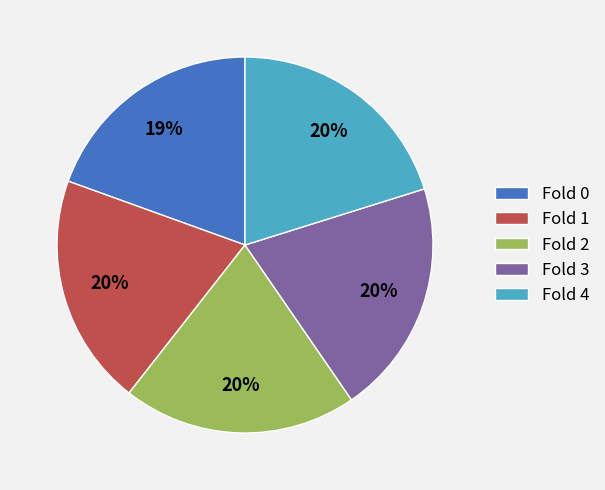

To the nearest percent, what is the difference between the largest and smallest slice percentages?

1%